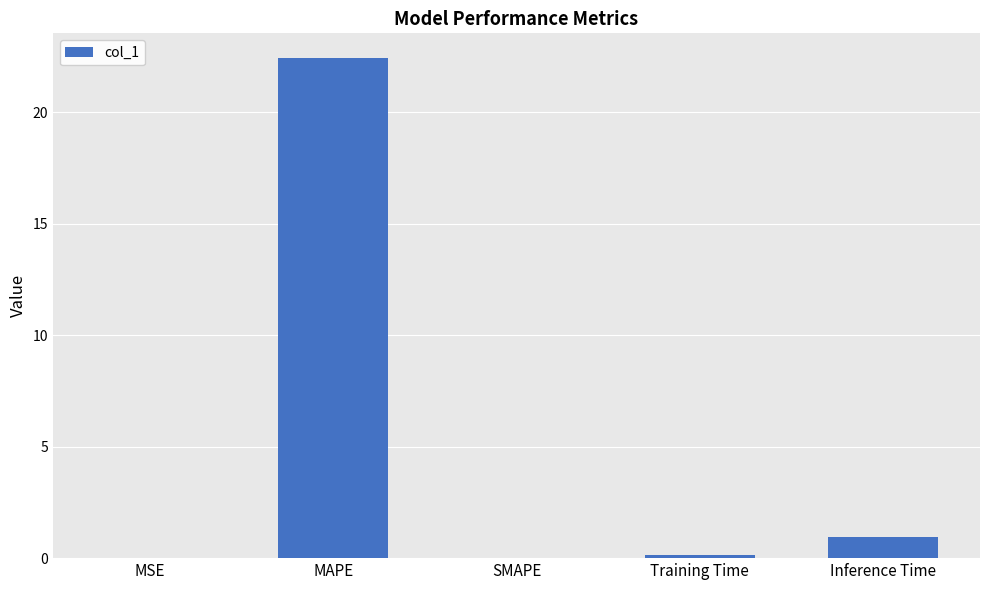

Where is the data nearest to the value 11?

Inference Time